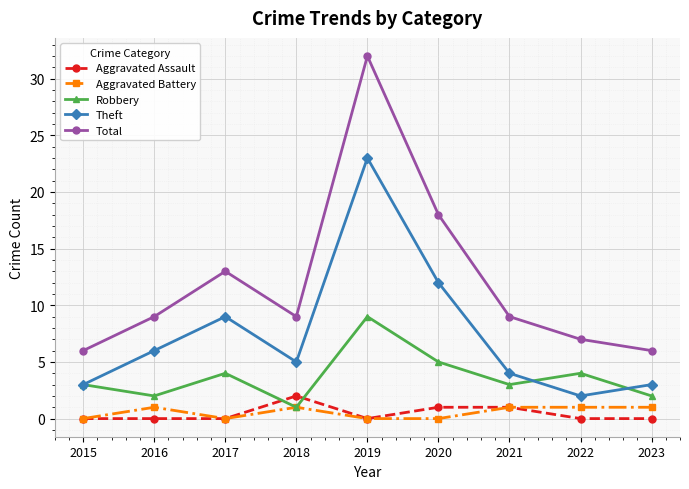

Is the value of Aggravated Battery at 2019 greater than the value of Robbery at 2017?

No